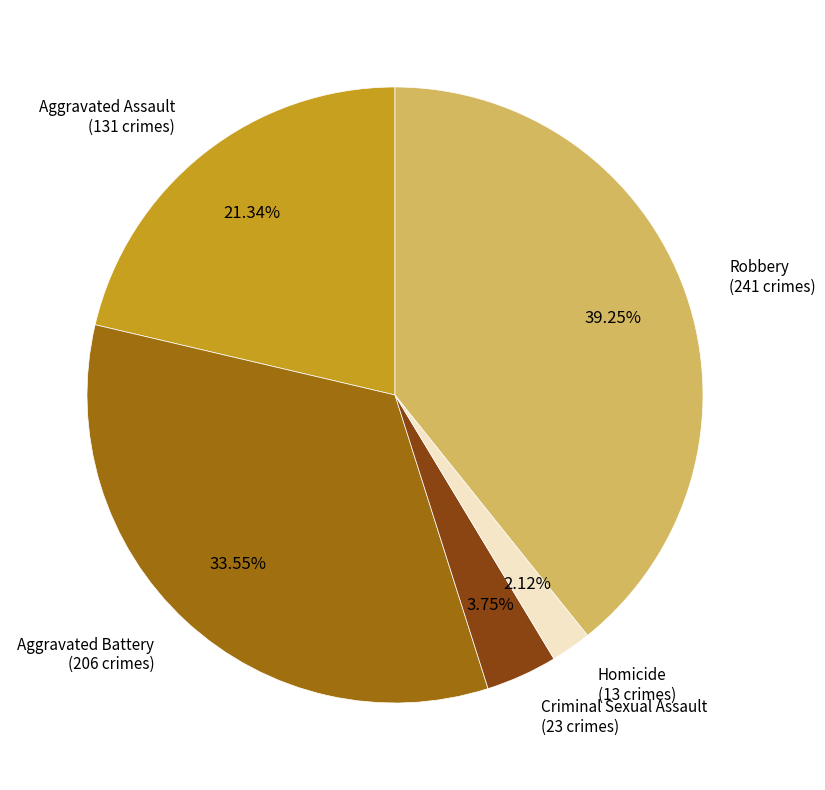

Is there any slice that represents more than half of the pie?

No